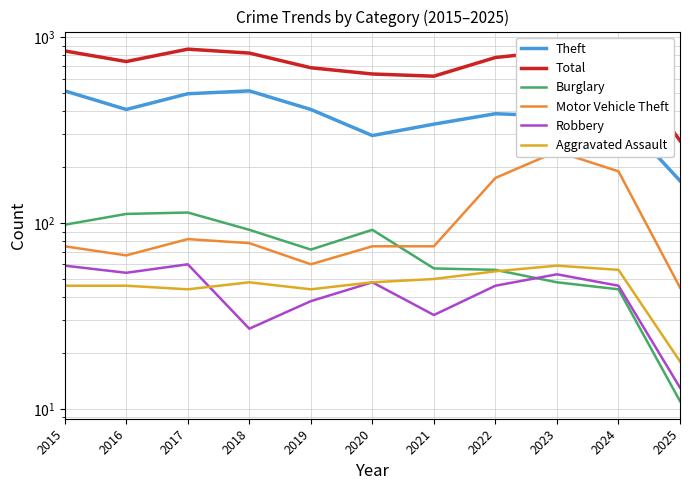

Rank the series by their maximum value, from lowest to highest.

Aggravated Assault, Robbery, Burglary, Motor Vehicle Theft, Theft, Total